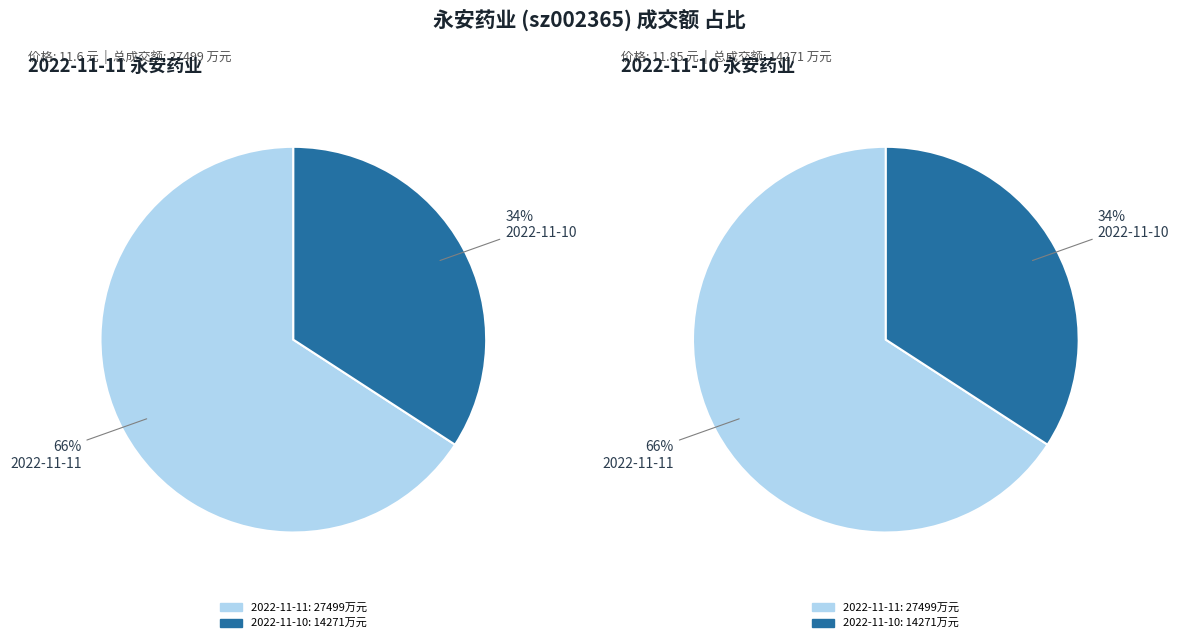

Count the number of slices in the pie.

2